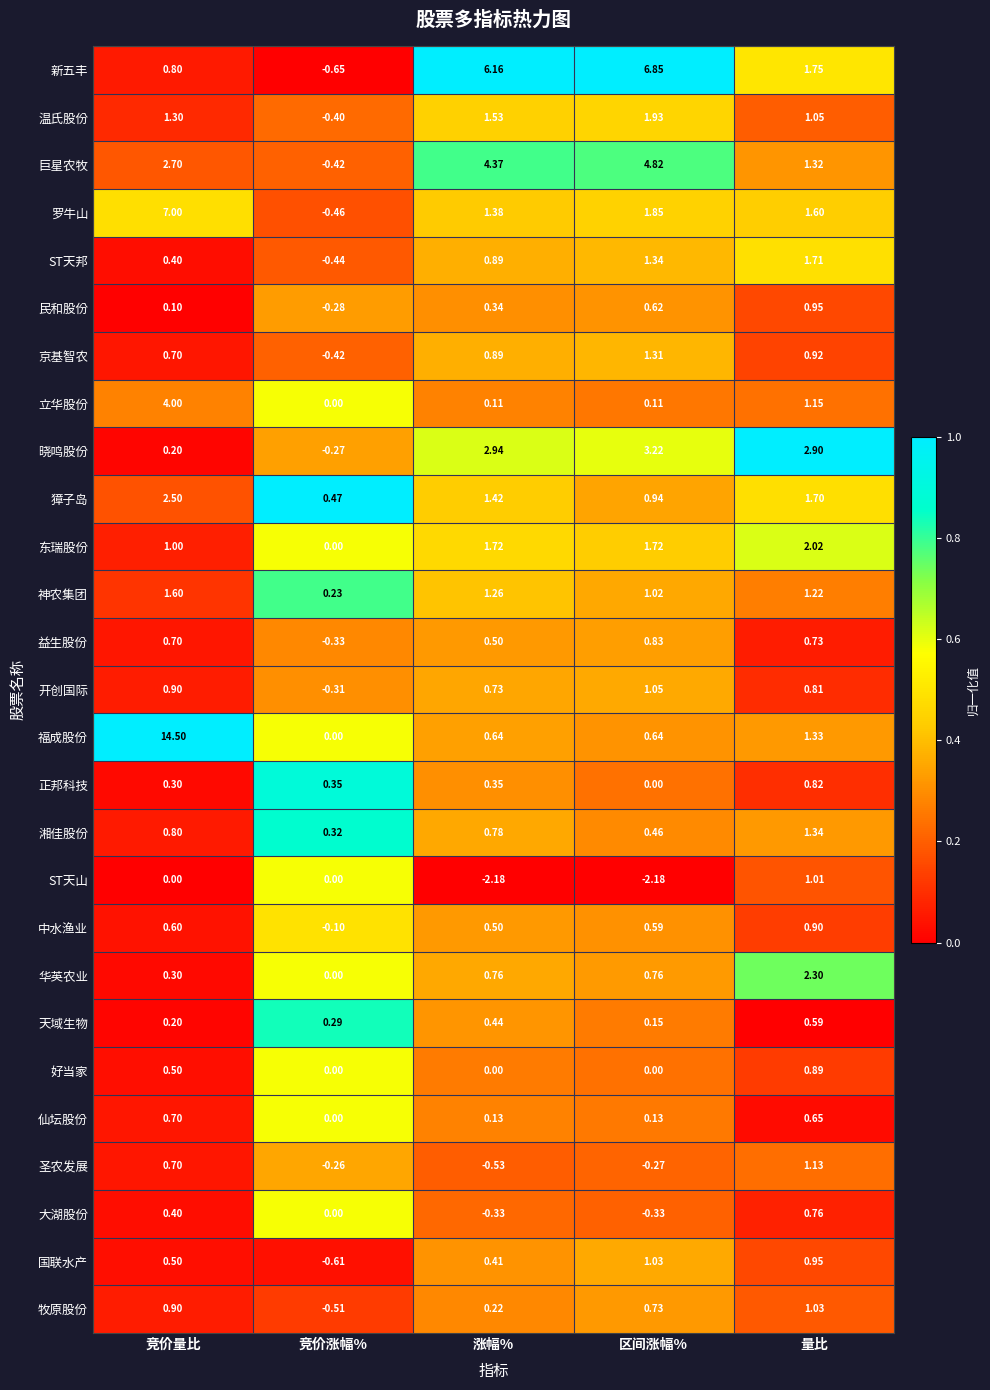

Between 竞价量比 and 竞价涨幅%, which series saw the biggest shift?

福成股份